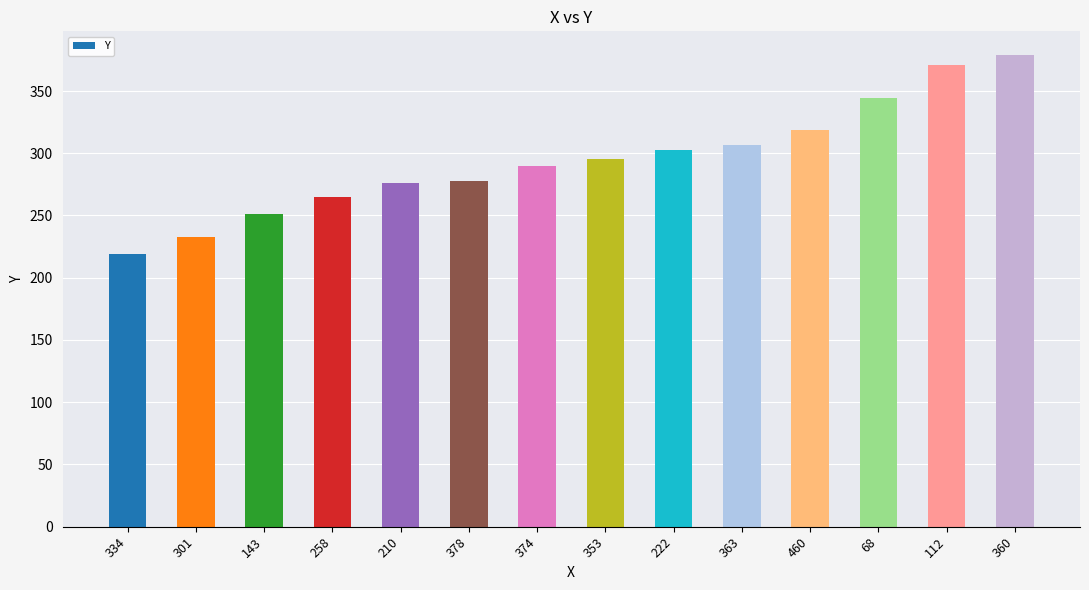

At which category does the chart reach its peak across all series?

360